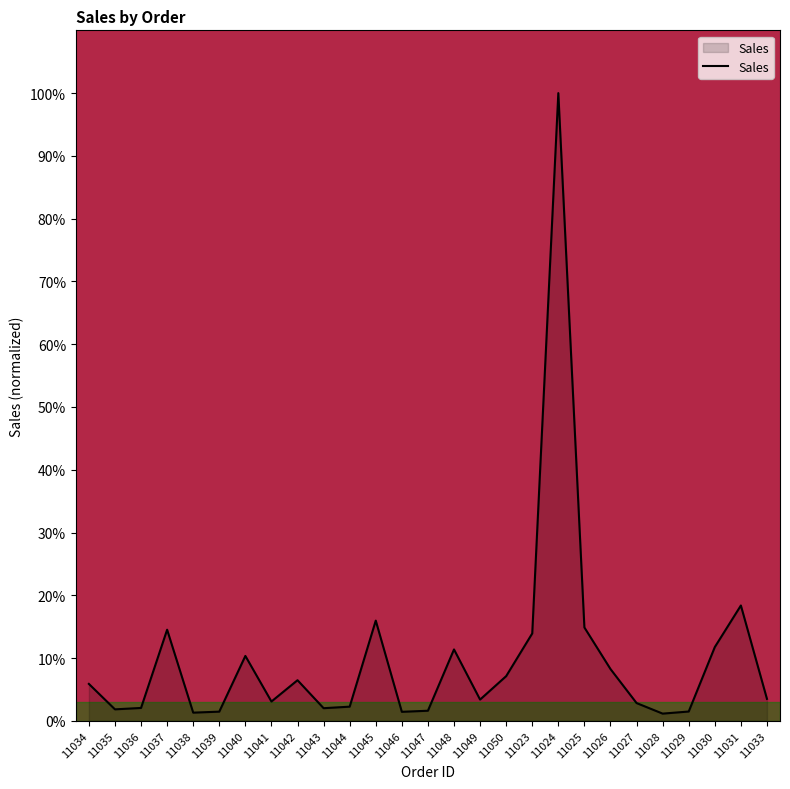

What position from the right is 11041?

20